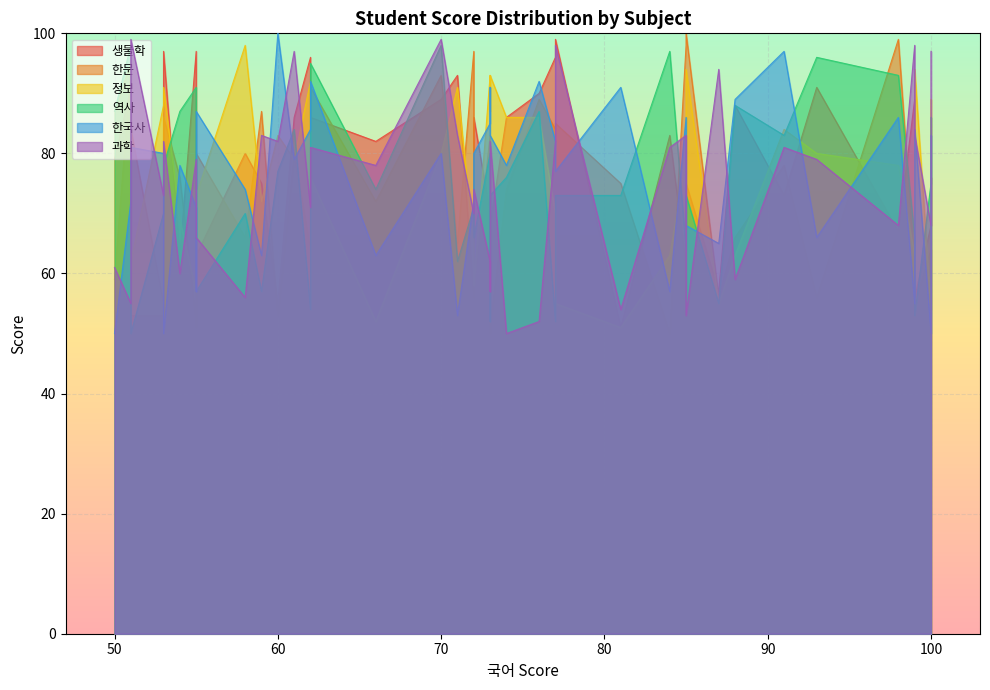

Reading left to right, transcribe all the data shown in this chart.

생물학: 89	53	50	56	75	86	91	51	83	86	86	90	96	91	56	61	70	51	82	76	89	97	80	88	55	75	68	67	53	93	79	97	86	99	68	63	73	57	96	63
한문: 61	55	56	97	87	74	56	75	50	80	58	89	84	94	55	98	83	61	72	61	93	86	66	66	53	100	64	99	84	65	59	52	91	85	51	76	78	56	64	80
정보: 63	88	87	65	72	86	80	51	63	79	58	86	70	95	94	79	93	61	52	89	80	91	98	63	83	94	54	78	62	91	87	57	76	55	93	69	84	55	92	73
역사: 66	70	52	71	57	76	96	73	97	84	66	87	52	98	53	64	80	81	74	86	98	78	70	88	77	73	75	93	50	62	87	91	95	73	73	87	83	55	54	57
한국사: 55	80	91	72	63	78	66	91	57	79	80	92	82	72	84	86	85	57	63	83	80	50	74	89	100	68	50	86	81	53	50	71	92	77	83	78	97	65	84	87
과학: 98	73	57	70	83	50	79	54	81	97	74	52	82	55	83	83	62	79	78	97	99	82	56	59	82	53	68	68	99	83	61	79	81	98	82	60	81	94	71	66